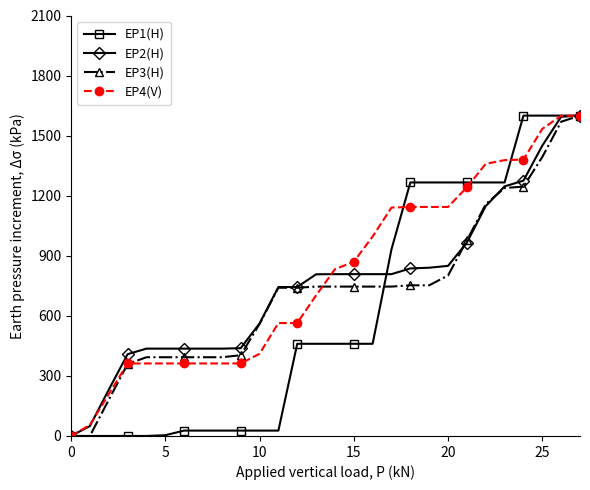

What is the value of the EP1(H) point at the 24th from the left?

1266.2